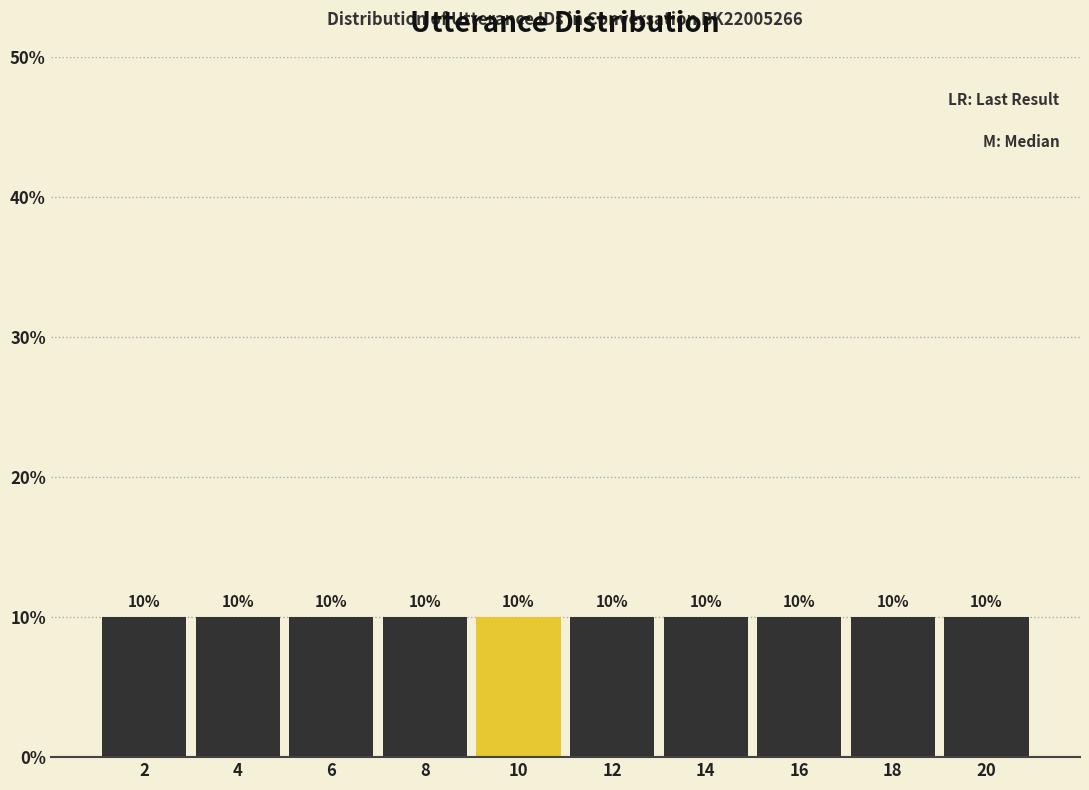

Reading left to right, list every bar in this chart as the range it spans on the x-axis followed by its height.

1 to 3: 10
3 to 5: 10
5 to 7: 10
7 to 9: 10
9 to 11: 10
11 to 13: 10
13 to 15: 10
15 to 17: 10
17 to 19: 10
19 to 21: 10